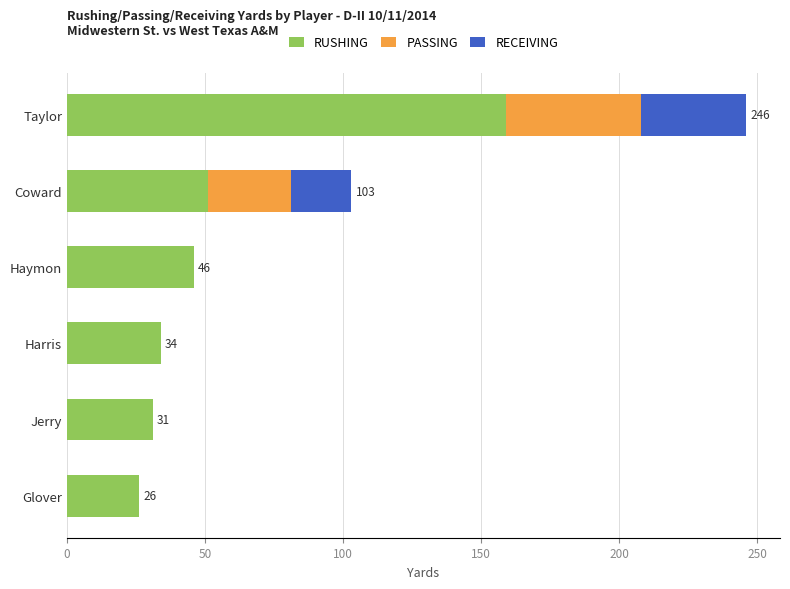

The value of RUSHING at Haymon is 46. True or false?

True